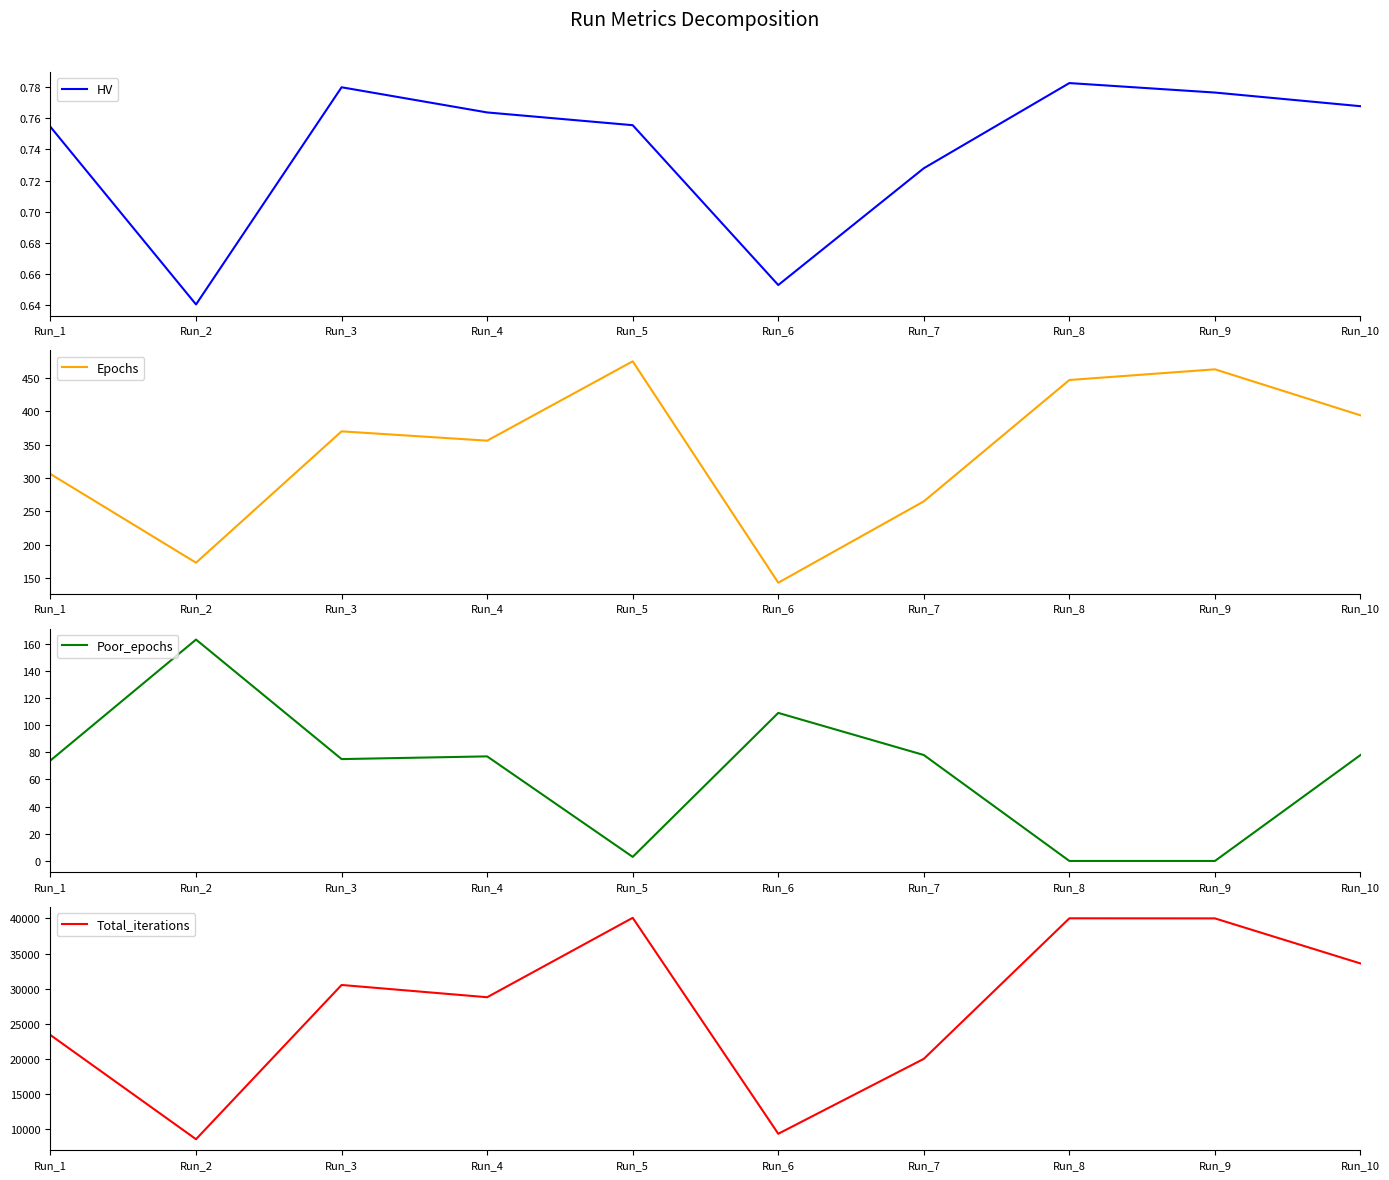

At how many categories does at least one series exceed 1701?

10